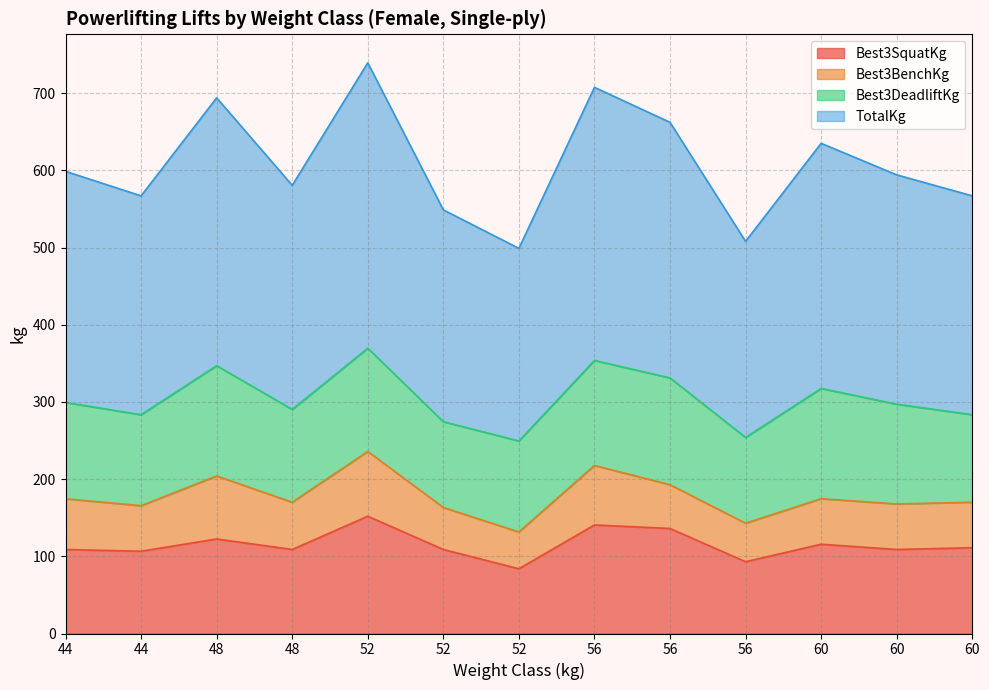

What are all the series names shown in the legend?

Best3SquatKg, Best3BenchKg, Best3DeadliftKg, TotalKg